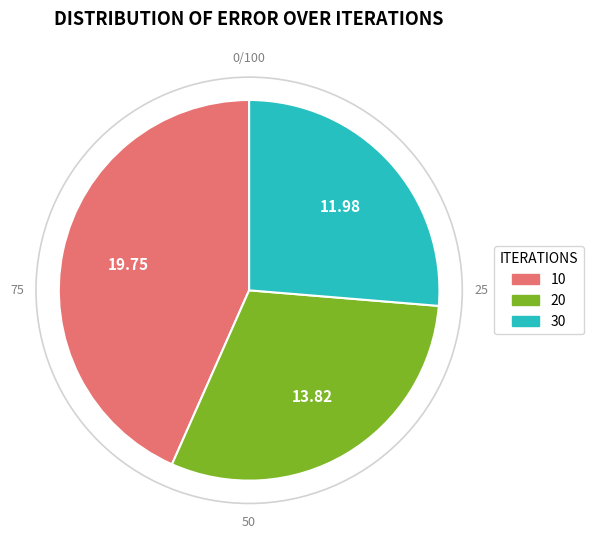

Which has a higher value, 20 or 10?

10